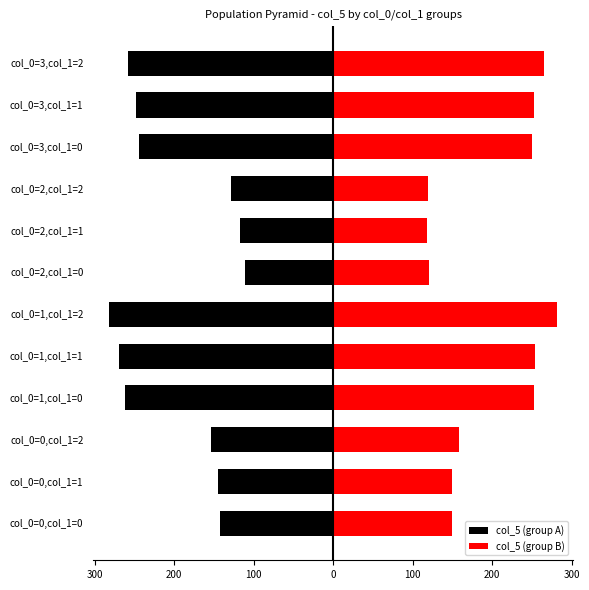

What are all the series names shown in the legend?

col_5 (group A), col_5 (group B)